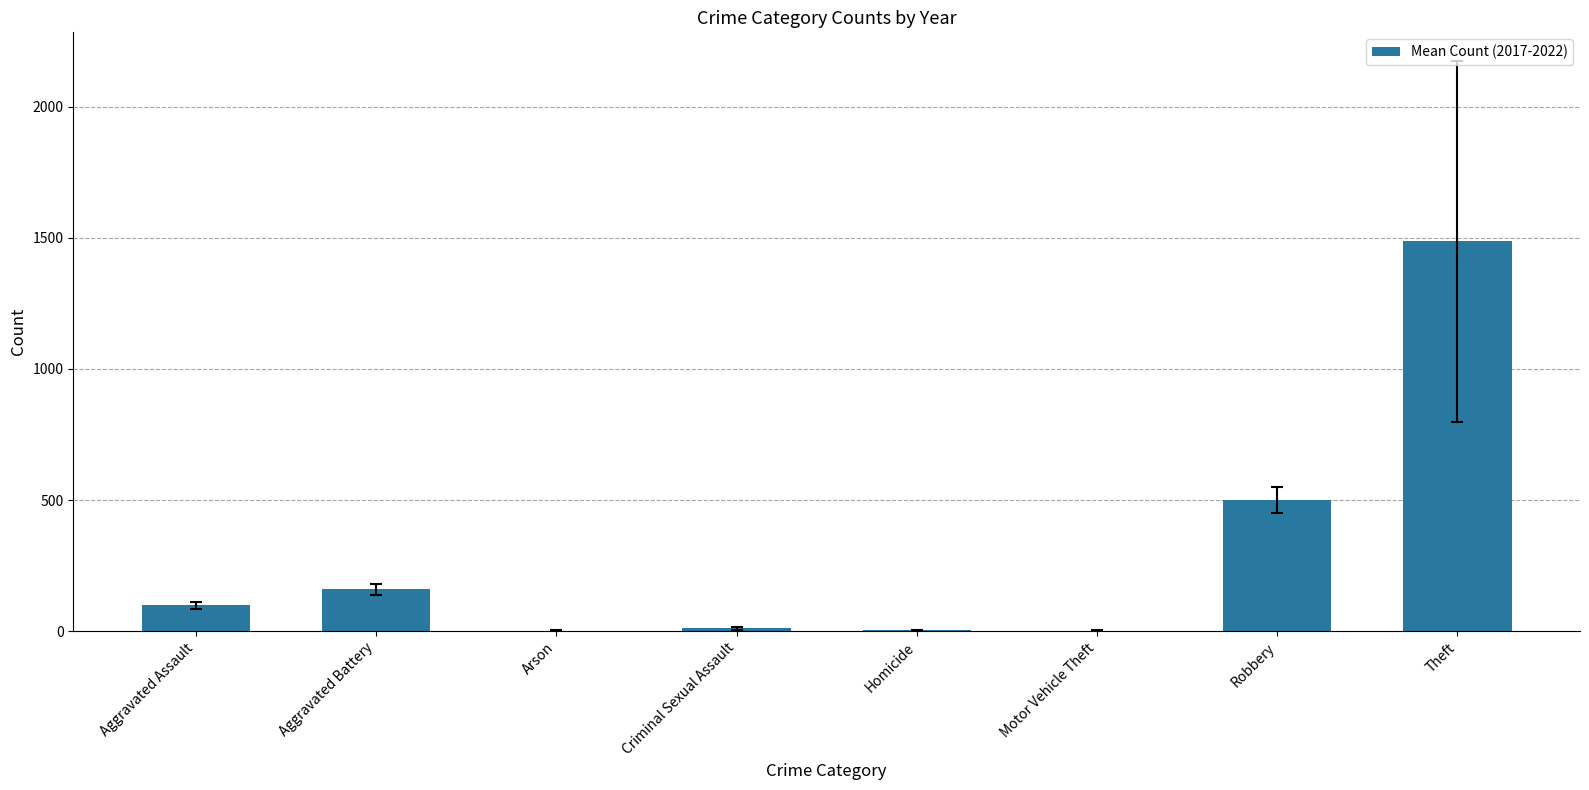

What is the maximum value shown in the chart?

1486.5